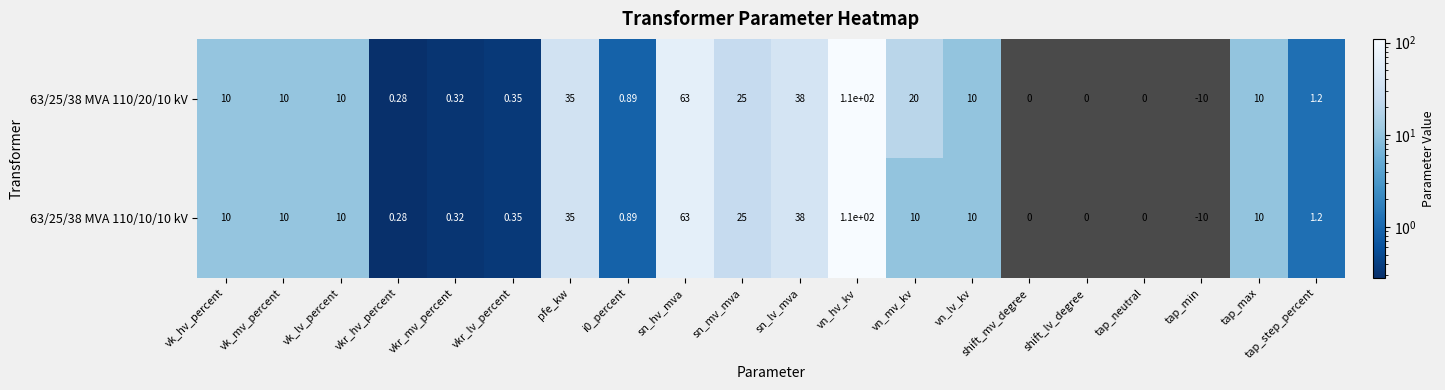

Which category has the highest value in the 63/25/38 MVA 110/20/10 kV series?

vn_hv_kv